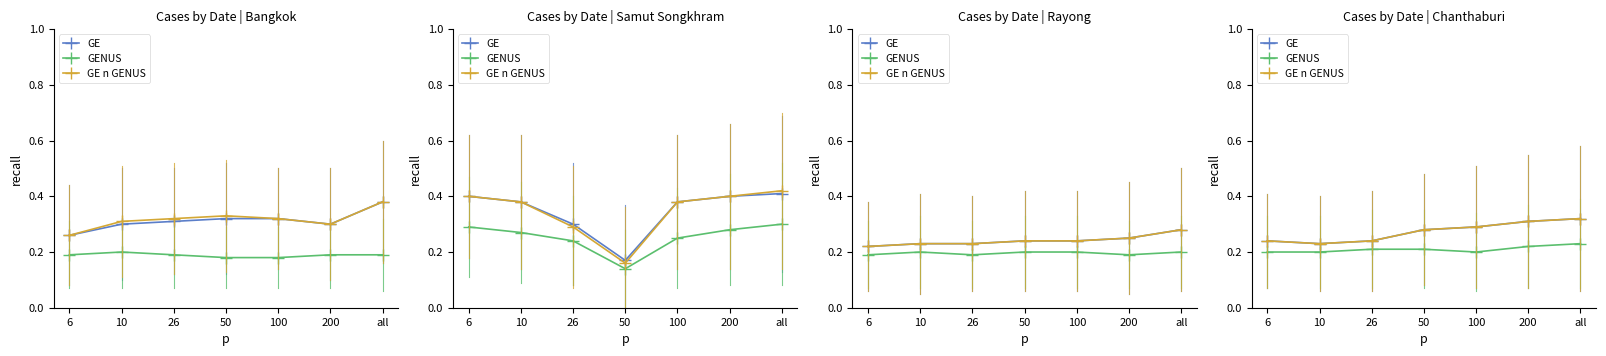

Which series changed the most between 26 and 100?

GE